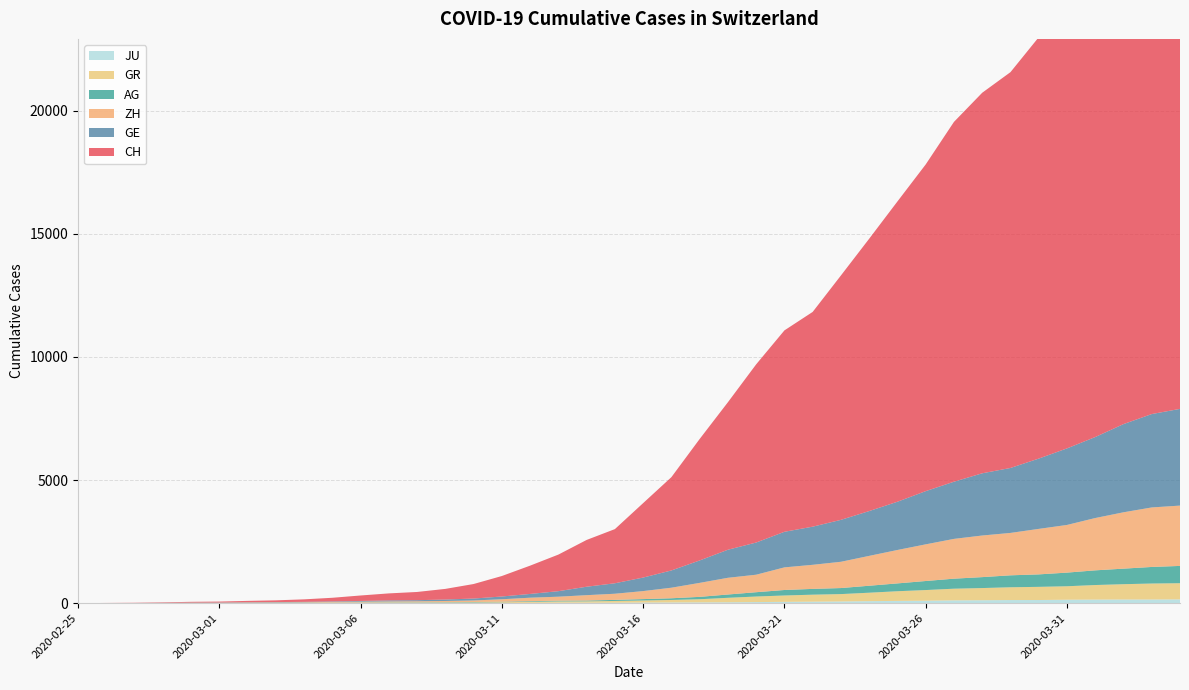

Reading right to left, extract all data points from this chart.

CH: 21827	21239	20251	19184	18120	17113	16076	15456	14614	13269	12196	11061	9926	8722	8180	7237	5991	4933	3789	3024	2200	1900	1486	1149	832	590	432	334	285	222	147	101	71	56	38	31	19	9	5	0
GE: 3928	3793	3582	3289	3109	2855	2638	2527	2322	2161	1960	1820	1703	1549	1445	1307	1139	911	701	549	425	343	224	153	112	79	59	44	42	29	20	15	13	10	9	8	4	1	1	0
AG: 702	673	631	596	554	506	485	444	407	367	318	283	245	235	223	175	134	96	69	56	43	33	30	27	20	18	15	14	14	12	11	10	7	7	4	3	1	1	1	0
GR: 657	649	622	592	547	535	519	495	474	433	393	343	300	284	258	226	182	128	101	84	71	56	53	43	31	22	18	18	17	16	14	12	9	9	6	6	6	2	2	0
ZH: 2450	2417	2289	2125	1936	1848	1722	1690	1616	1489	1357	1213	1067	978	919	711	679	568	429	326	250	218	163	140	101	62	49	40	34	29	23	15	13	10	7	6	2	2	0	0
JU: 154	149	149	145	140	128	127	119	114	100	92	82	69	61	54	44	36	32	29	25	19	18	17	12	7	7	7	5	5	4	4	2	2	1	1	1	1	1	0	0